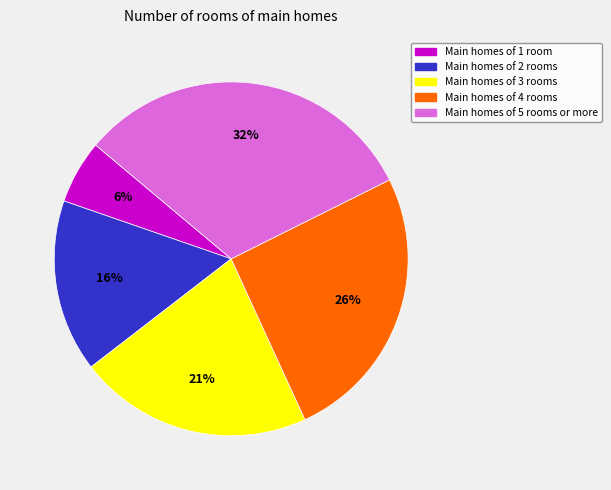

To the nearest percent, what is the average slice percentage?

20%